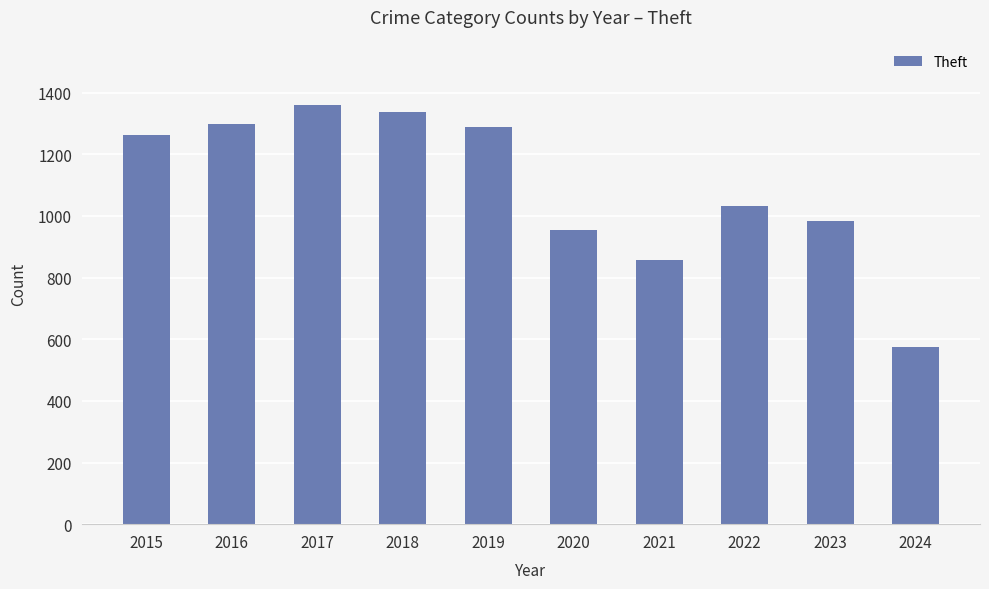

How many series are shown in this chart?

1